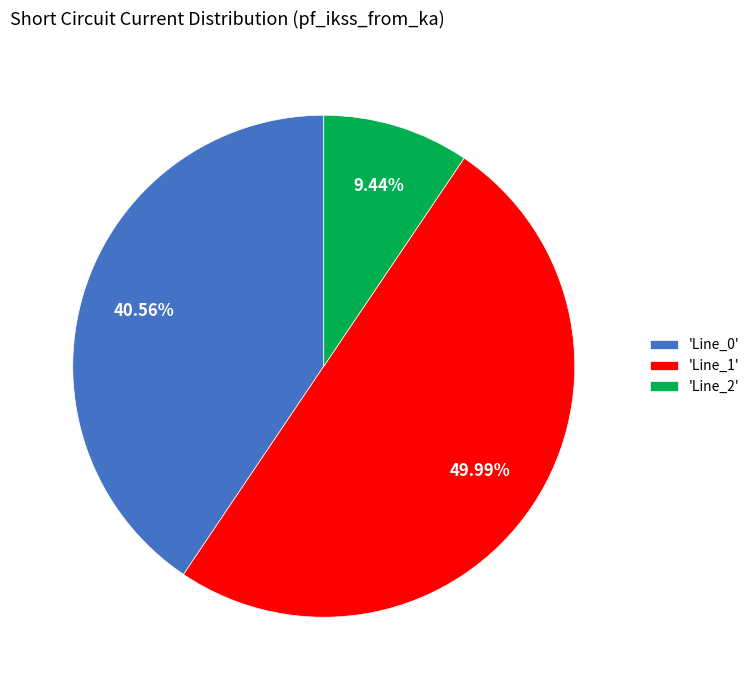

Rank the categories by value from highest to lowest.

'Line_1', 'Line_0', 'Line_2'